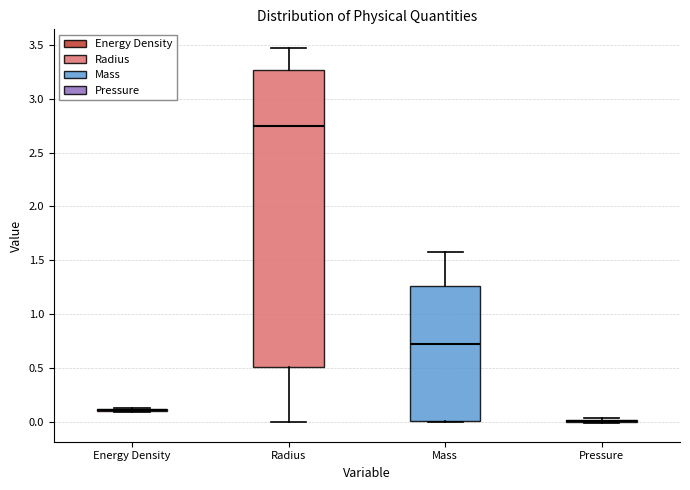

Reading left to right, read every box against the y-axis: the position of its median line, the range the box covers, and the ends of its whiskers. The values are not printed on the chart, so give them approximately, as read against the axis.

Energy Density: box collapsed to a line at 0.10, whiskers 0.10 to 0.15
Radius: median 2.75, box 0.50 to 3.25, whiskers 0.00 to 3.45
Mass: median 0.70, box 0.00 to 1.25, whiskers 0.00 to 1.55
Pressure: box collapsed to a line at 0.00, whiskers 0.00 to 0.05